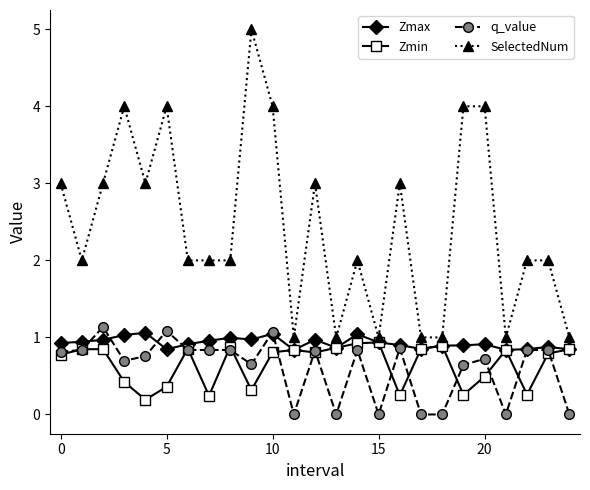

Which series has the widest spread of values?

SelectedNum